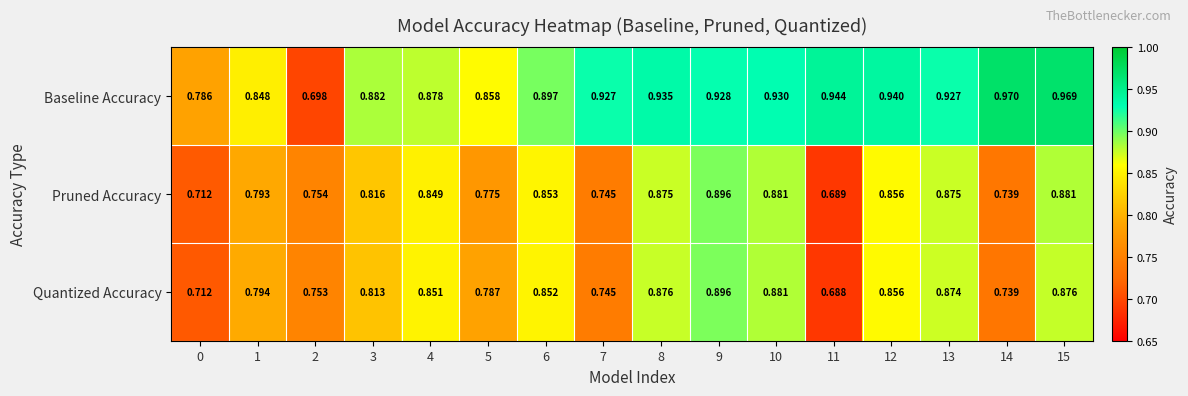

Which series has the largest total across all categories?

Baseline Accuracy